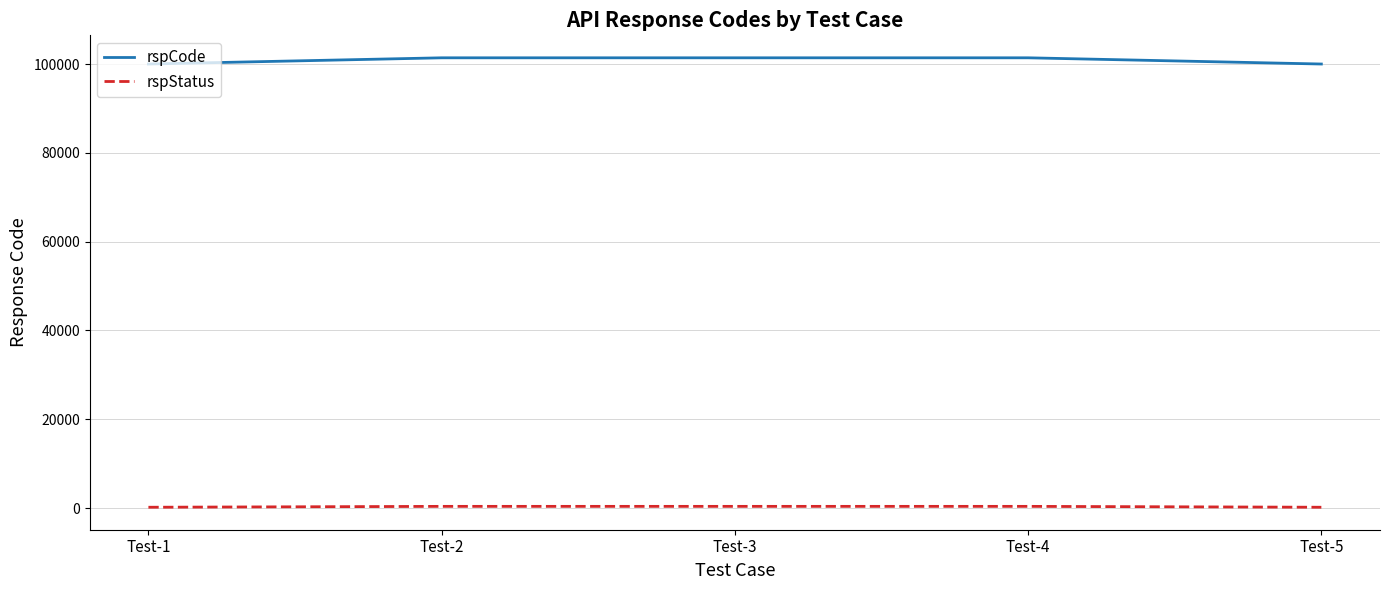

True or false: rspCode and rspStatus intersect in this chart.

False